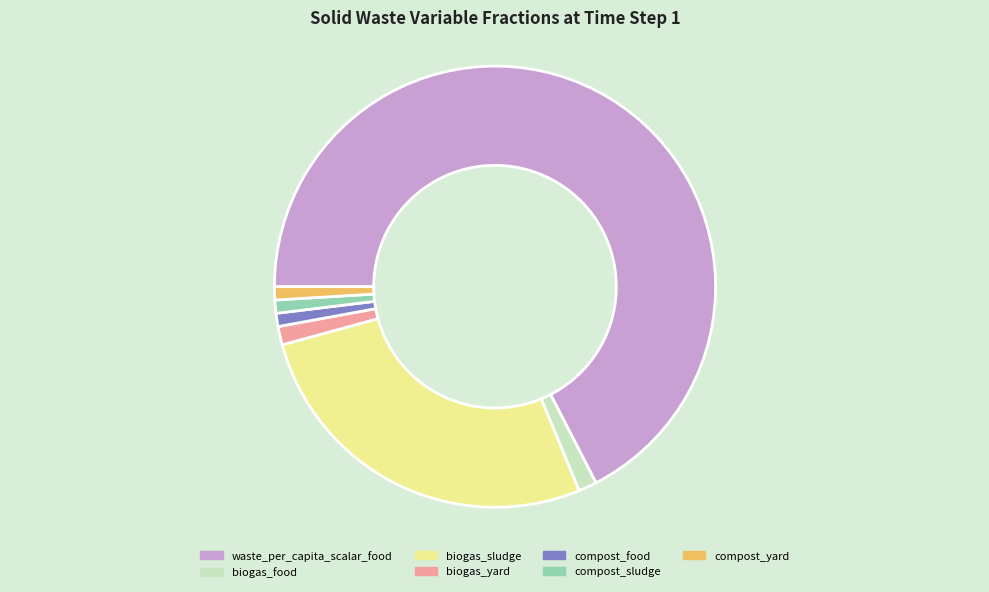

Between compost_yard and waste_per_capita_scalar_food, which is larger?

waste_per_capita_scalar_food